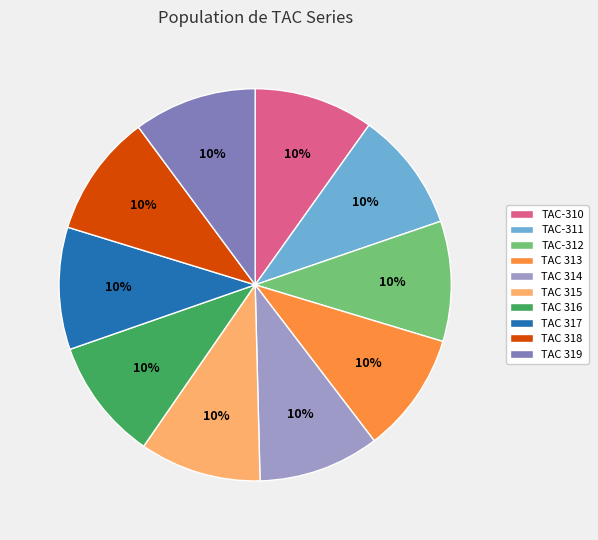

Is there a majority slice in this chart?

No